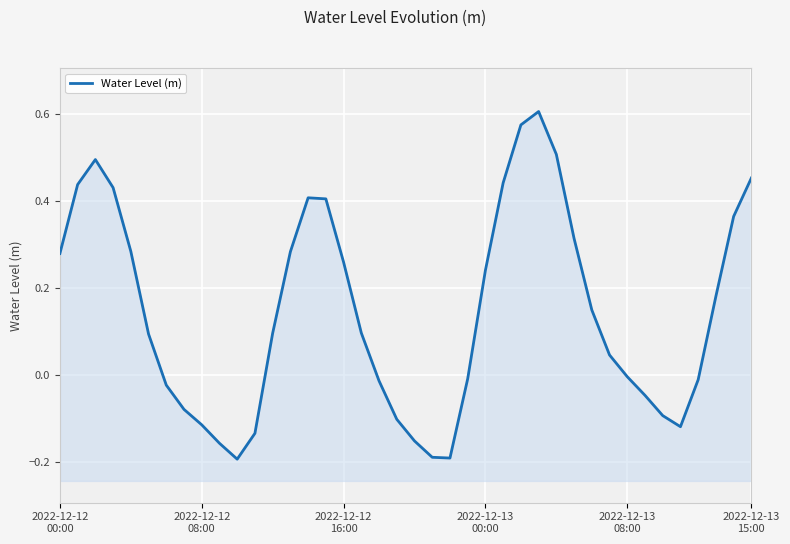

Which category has the lowest value across all series?

10